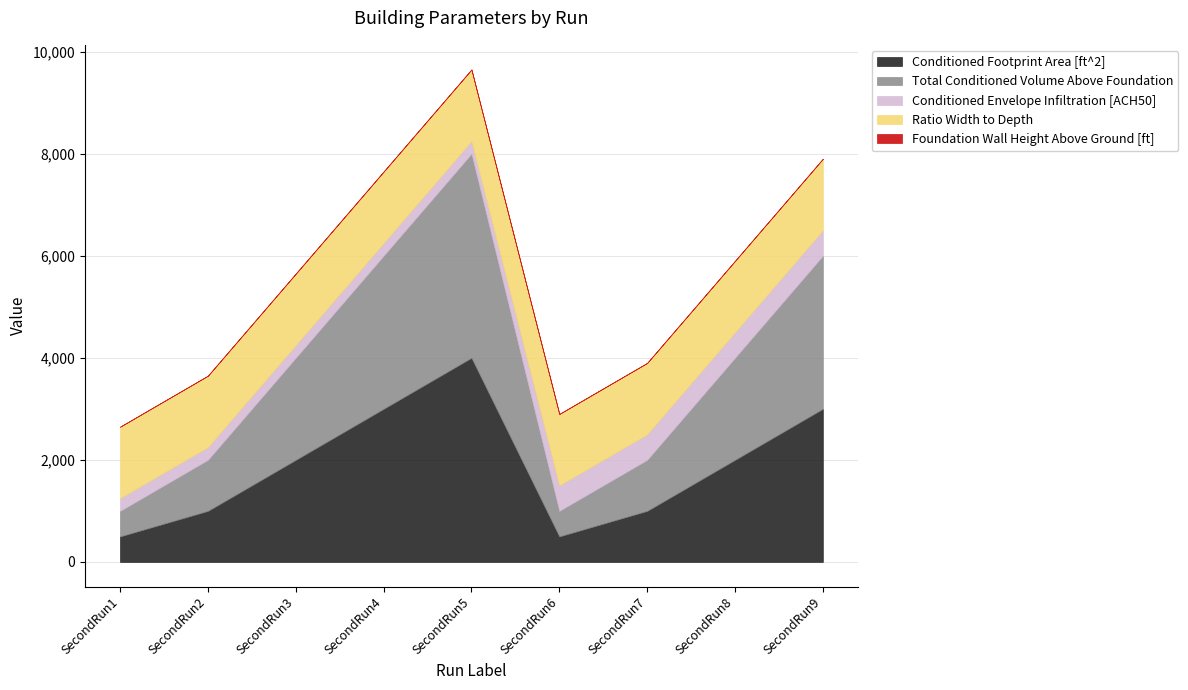

True or false: Conditioned Footprint Area [ft^2] has a value of 3000.0 at SecondRun9.

True